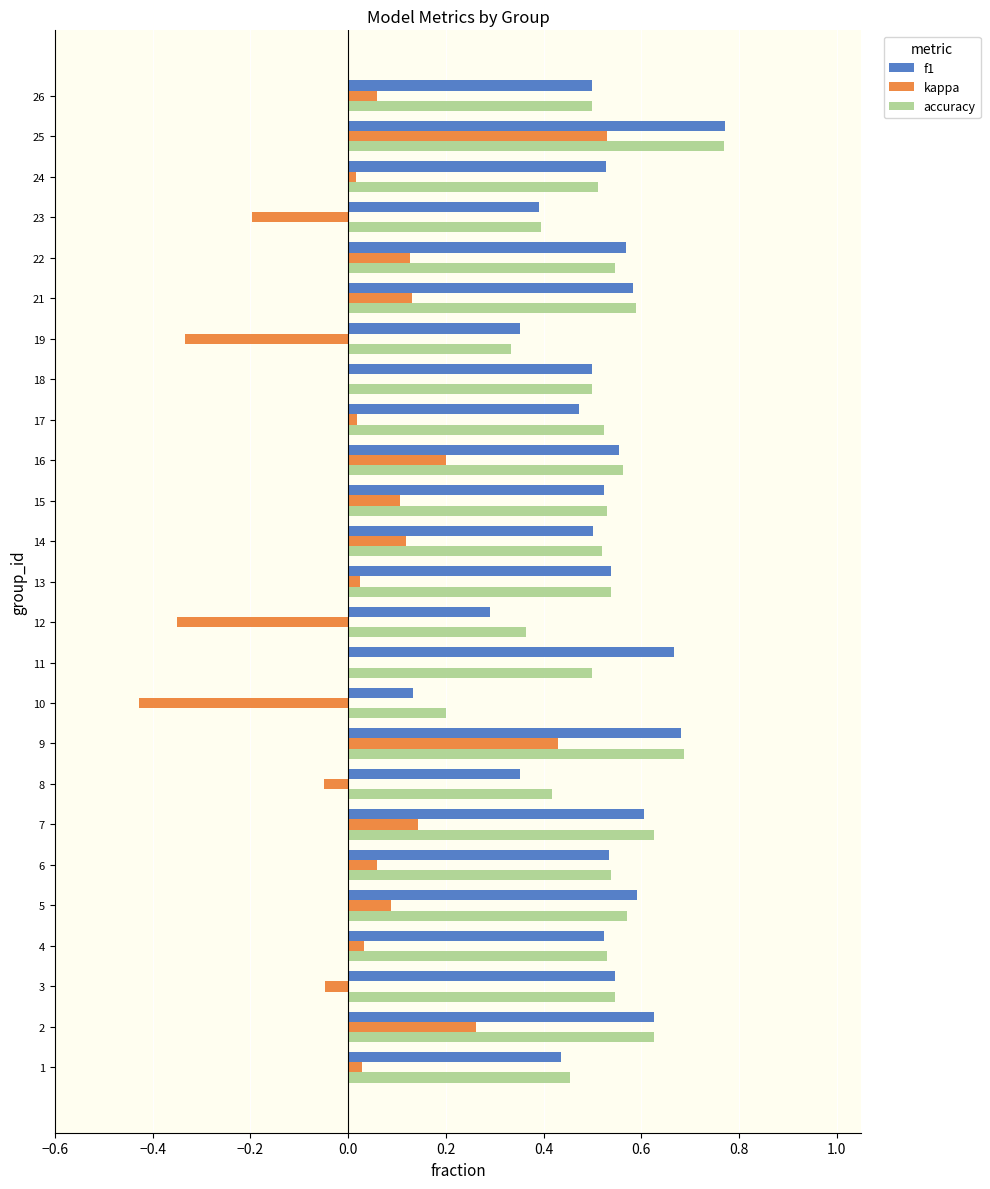

Which series changed the most between 1 and 16?

kappa